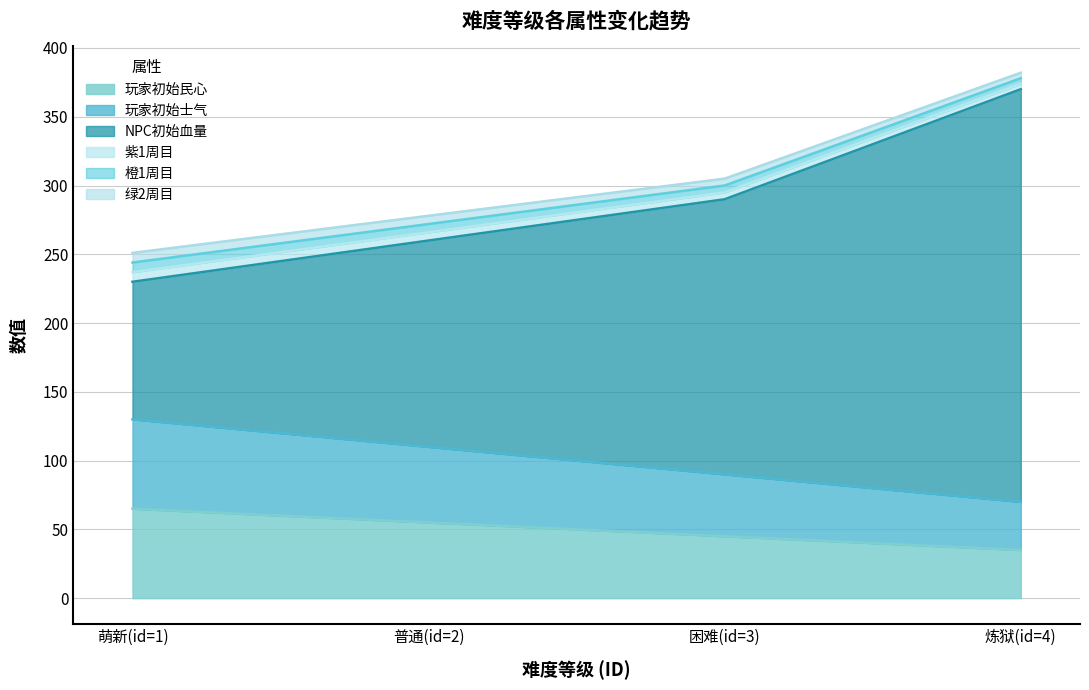

How many NPC初始血量 values are between 260 and 370?

3